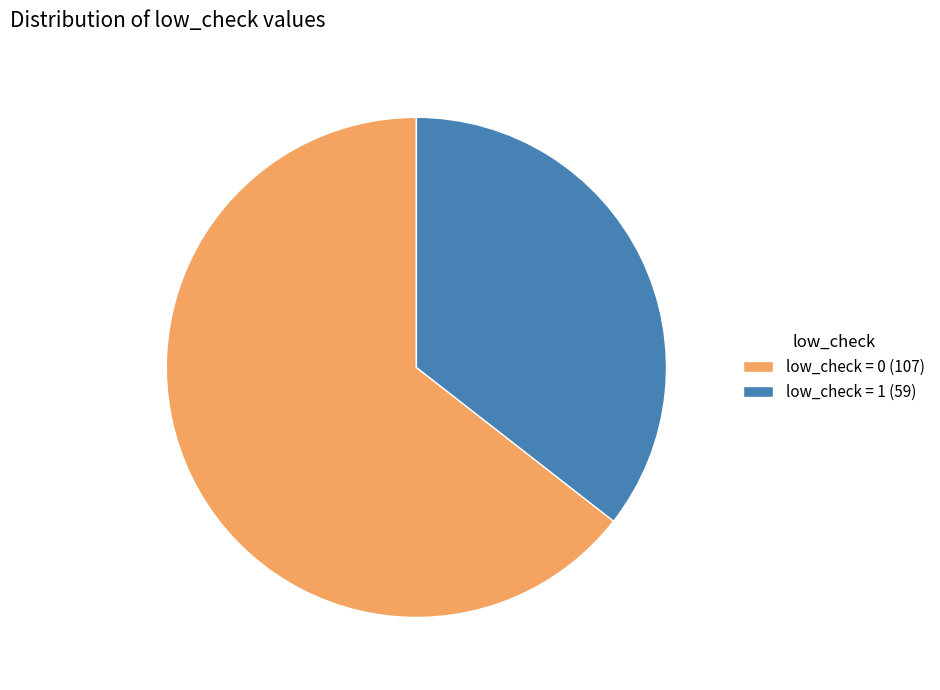

Between low_check = 0 (107) and low_check = 1 (59), which is larger?

low_check = 0 (107)